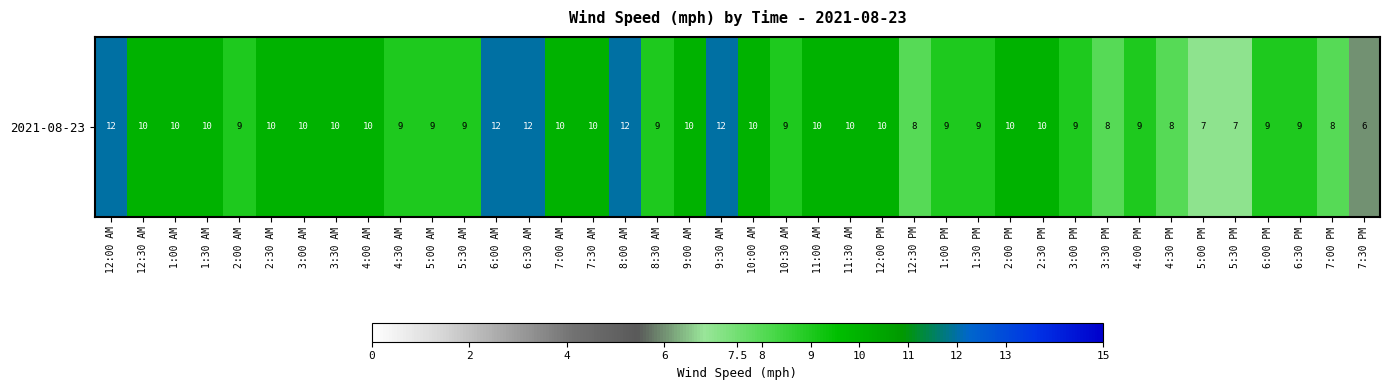

What is the difference between the maximum and minimum values?

6